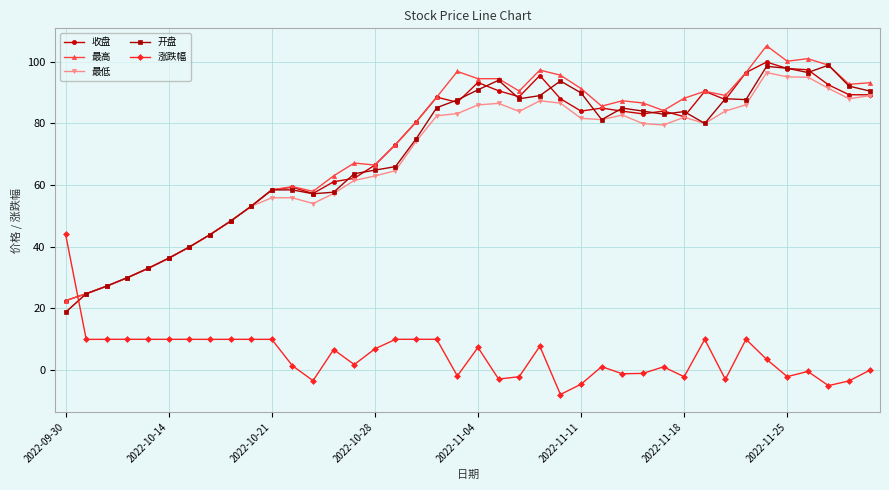

True or false: 开盘 has more than 0 interior local peaks.

True